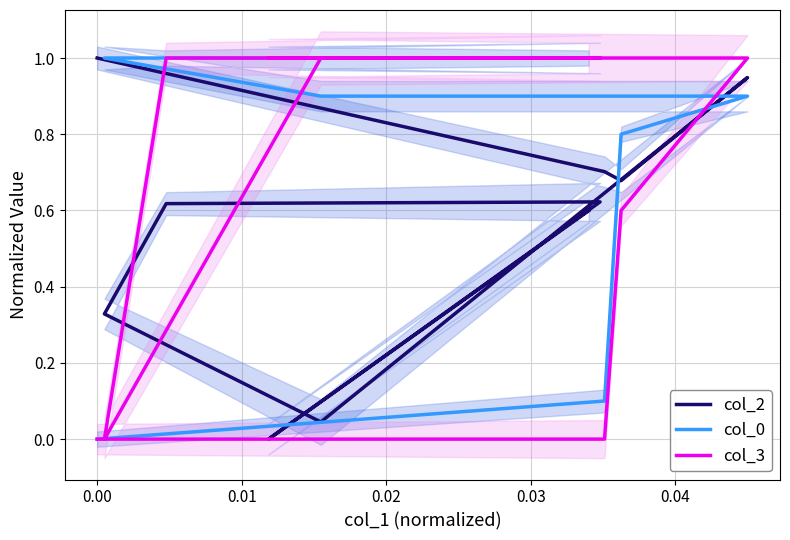

How many categories are shown in the chart?

10